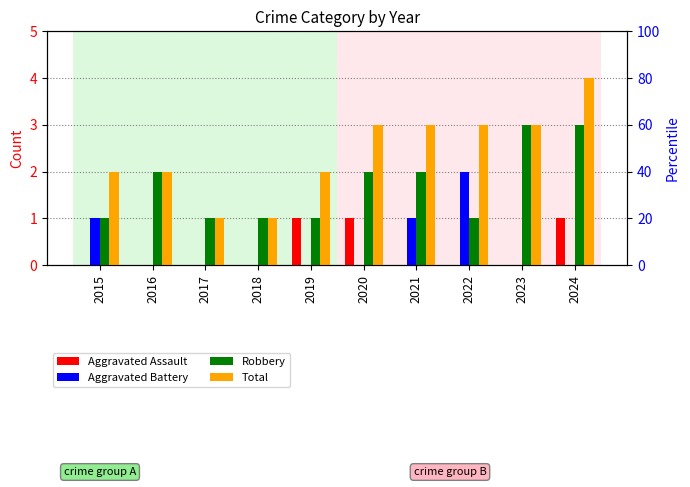

What is the value of the Total bar at the 9th from the left?

3